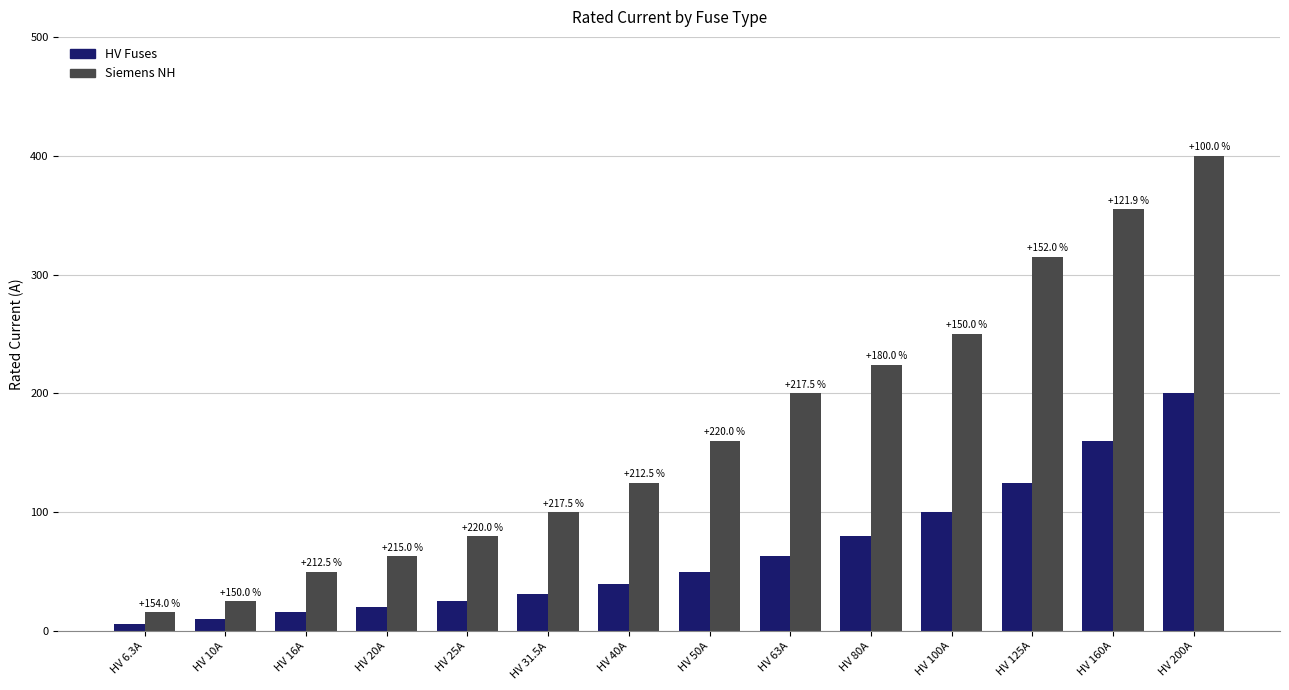

Are the bars horizontal?

No